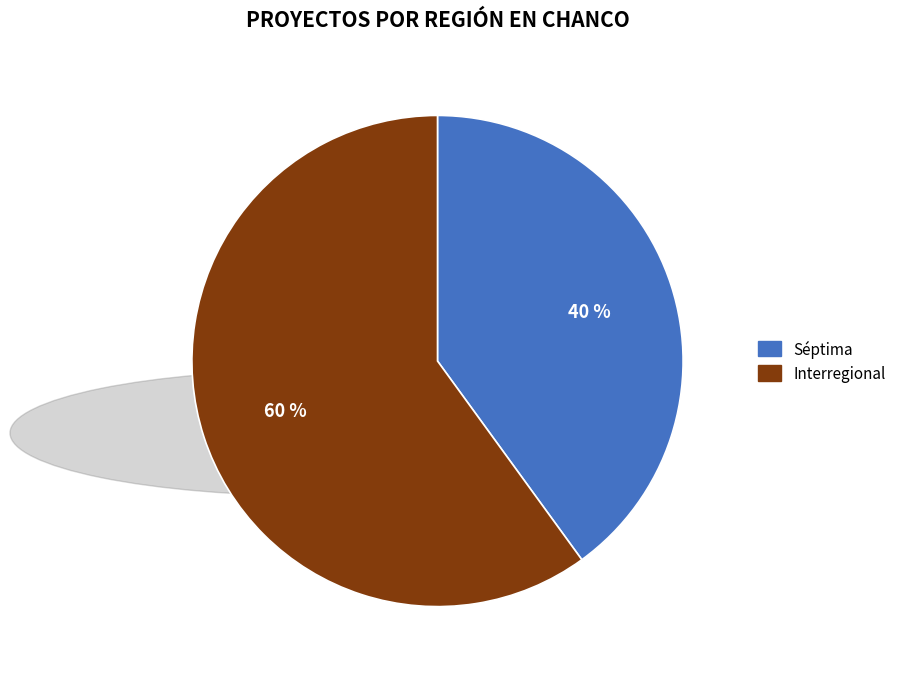

The Interregional slice represents 60% of the pie. True or false?

True